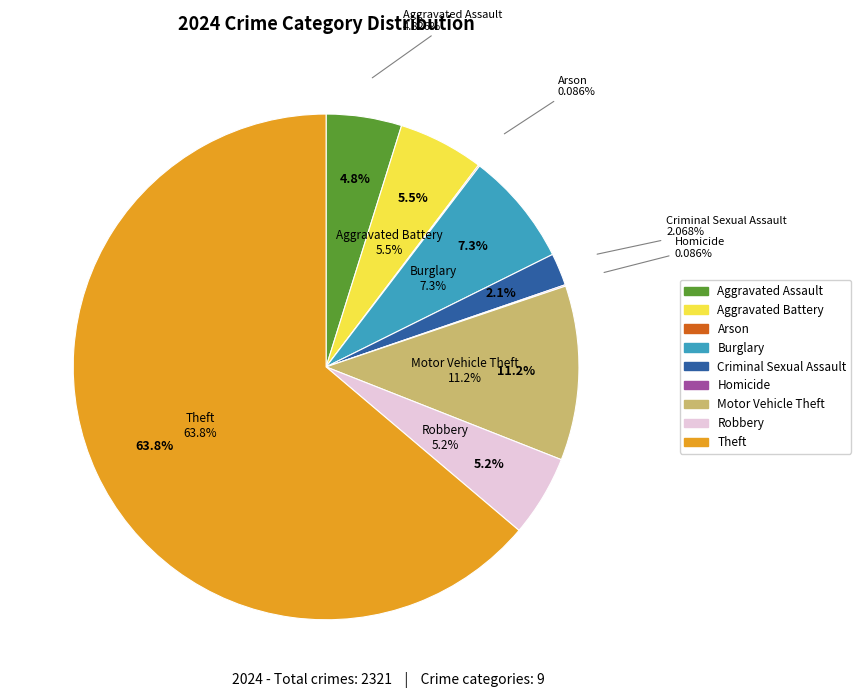

The Aggravated Battery slice represents 5% of the pie. True or false?

True